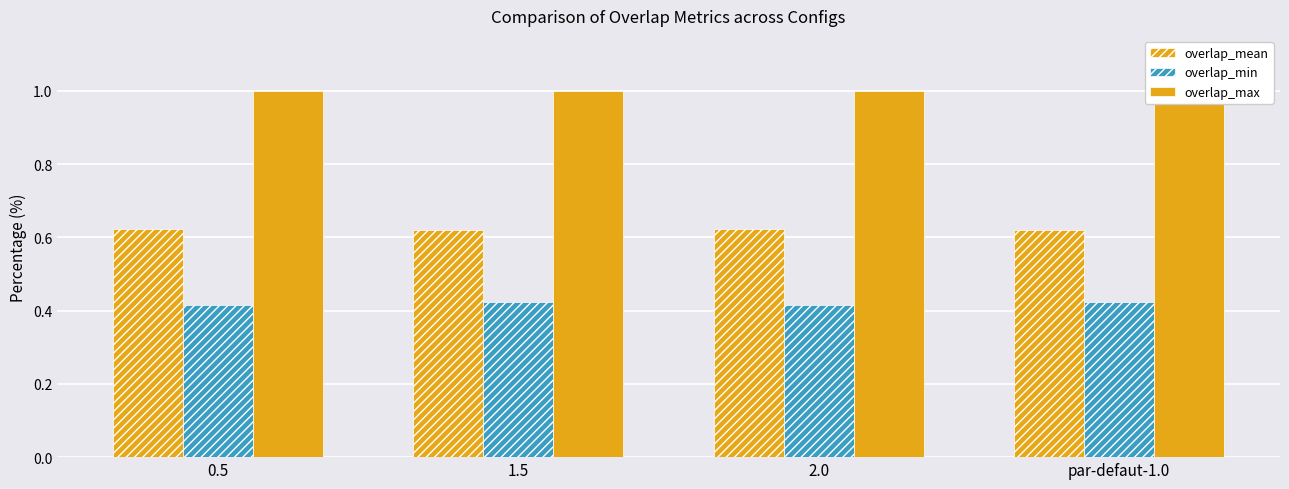

Count the overlap_mean values in the range 0 to 1.

4